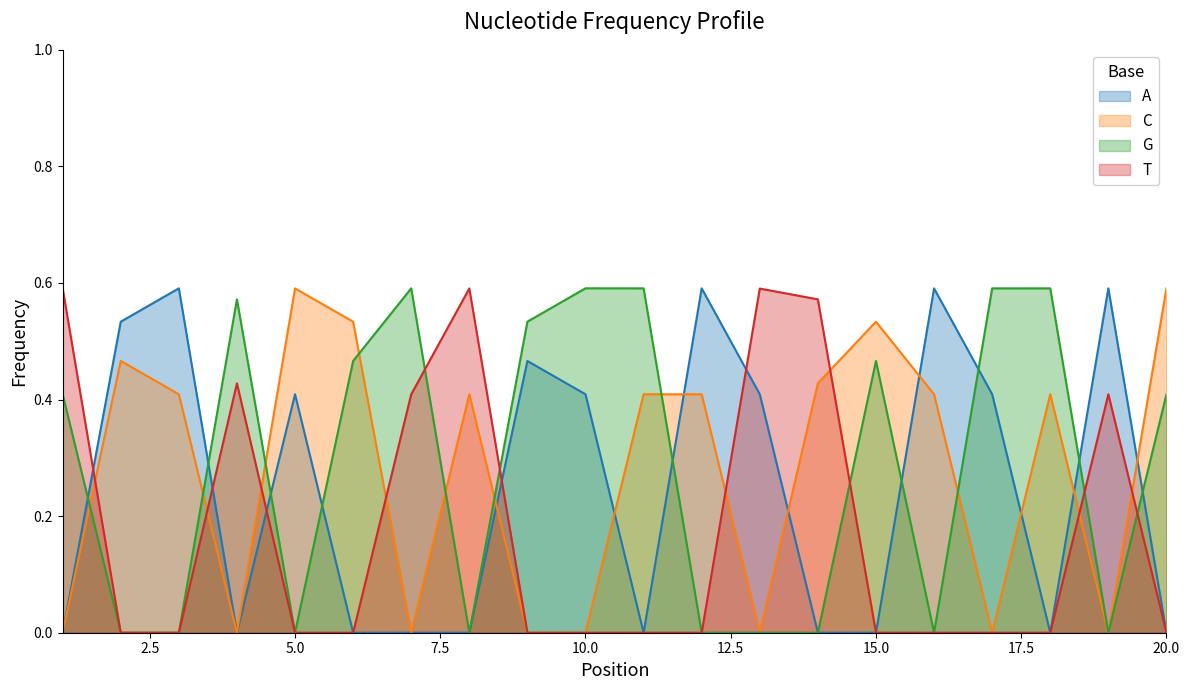

Is the value of A at 10.0 greater than the value of G at 10.0?

No